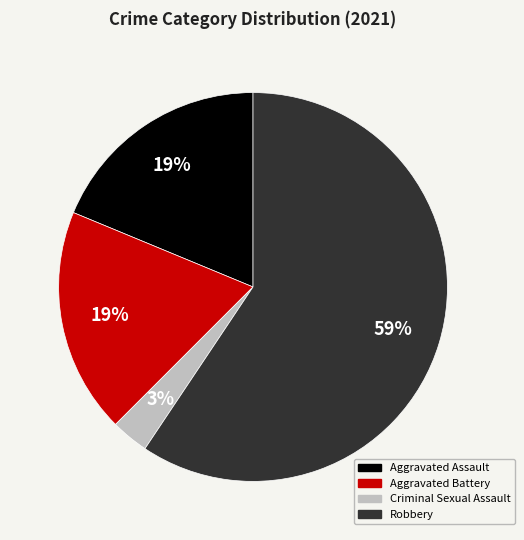

To the nearest percent, what is the average slice percentage?

25%